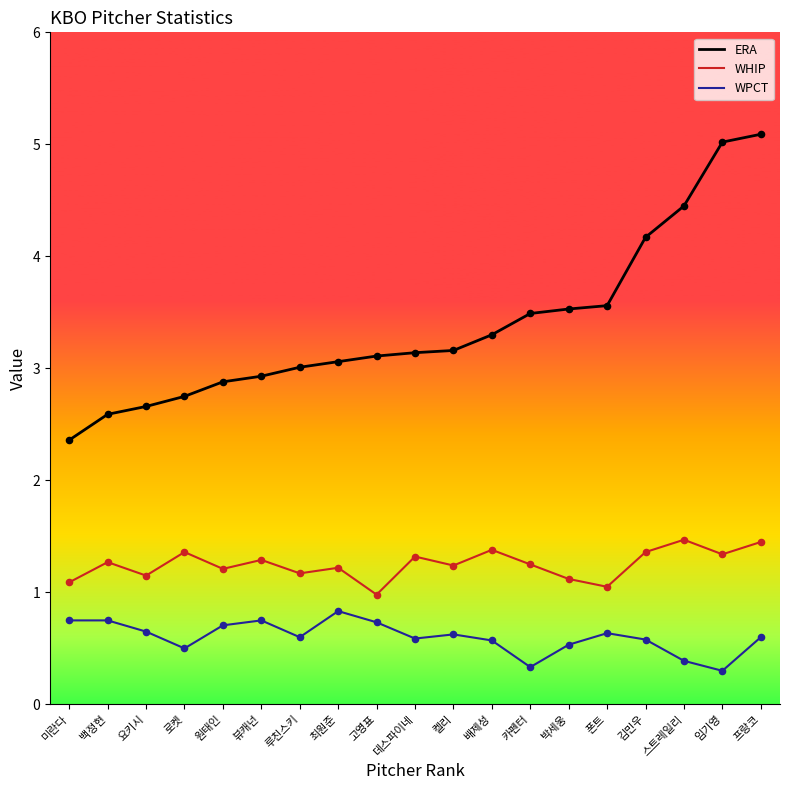

At which category is the sum across all series the highest?

프랑코